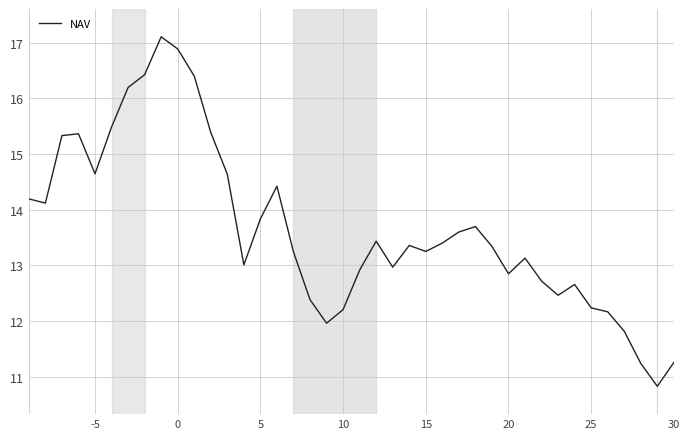

How many lines are shown in the chart?

1